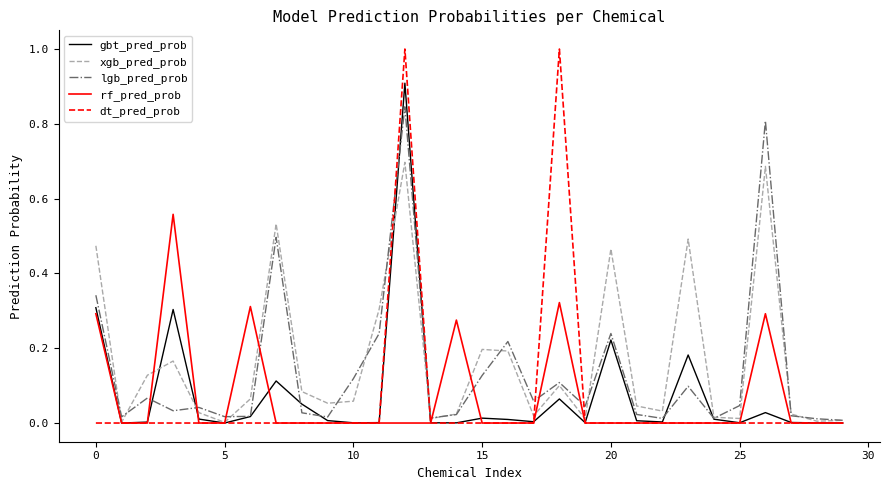

List the series in order of their peak value, lowest first.

rf_pred_prob, xgb_pred_prob, lgb_pred_prob, gbt_pred_prob, dt_pred_prob